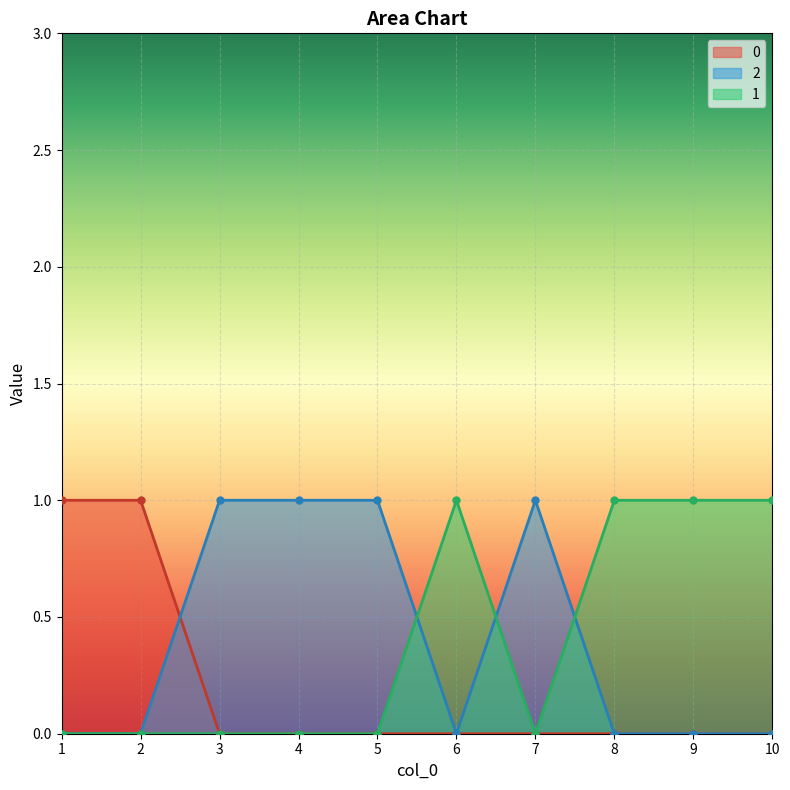

Reading right to left, list all the values displayed in this chart.

2: 10=0	9=0	8=0	7=1	6=0	5=1	4=1	3=1	2=0	1=0
0: 10=0	9=0	8=0	7=0	6=0	5=0	4=0	3=0	2=1	1=1
1: 10=1	9=1	8=1	7=0	6=1	5=0	4=0	3=0	2=0	1=0